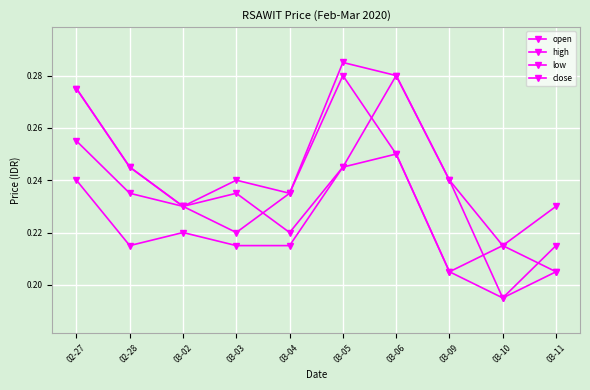

Reading left to right, what are all the values shown in this chart?

open: 0.3	0.2	0.2	0.2	0.2	0.2	0.3	0.2	0.2	0.2
high: 0.3	0.2	0.2	0.2	0.2	0.3	0.3	0.2	0.2	0.2
low: 0.2	0.2	0.2	0.2	0.2	0.2	0.2	0.2	0.2	0.2
close: 0.3	0.2	0.2	0.2	0.2	0.3	0.2	0.2	0.2	0.2